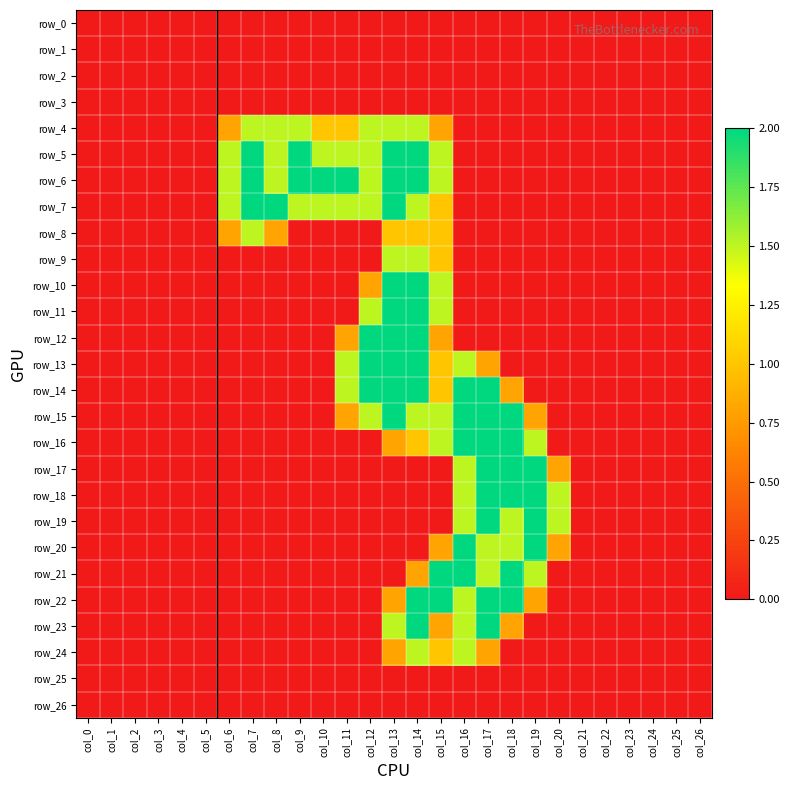

Which has a higher value, col_7 or col_16?

col_7